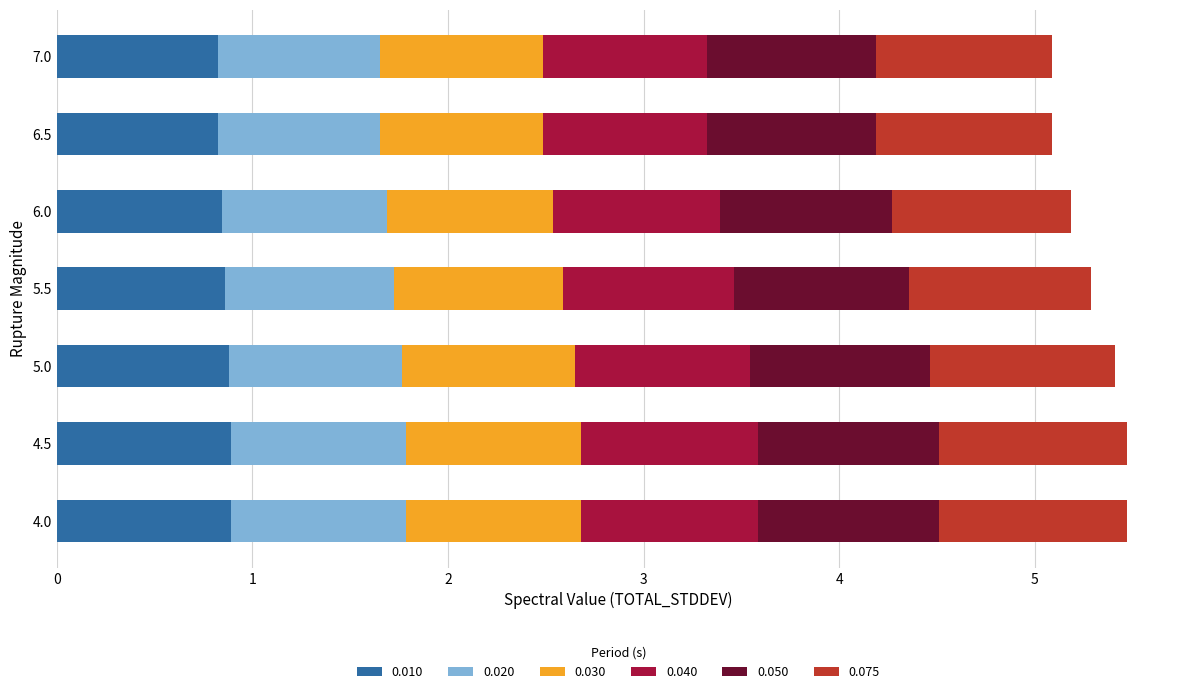

What is the highest value of the 0.010 series?

0.9